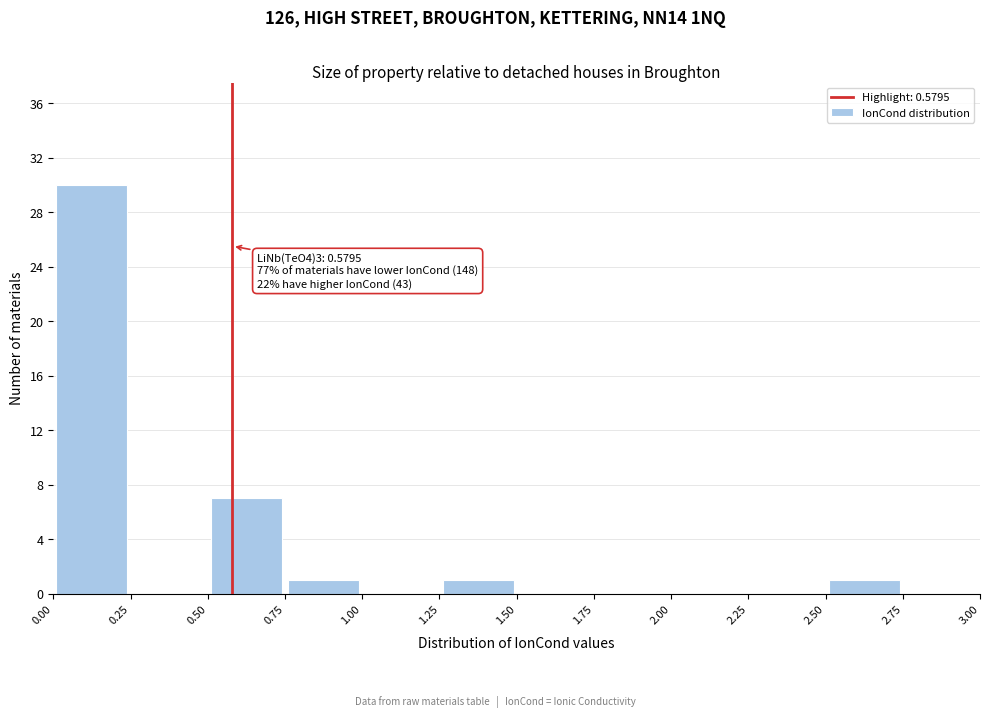

Over which range of the x-axis is the bar tallest?

0.00 to 0.25